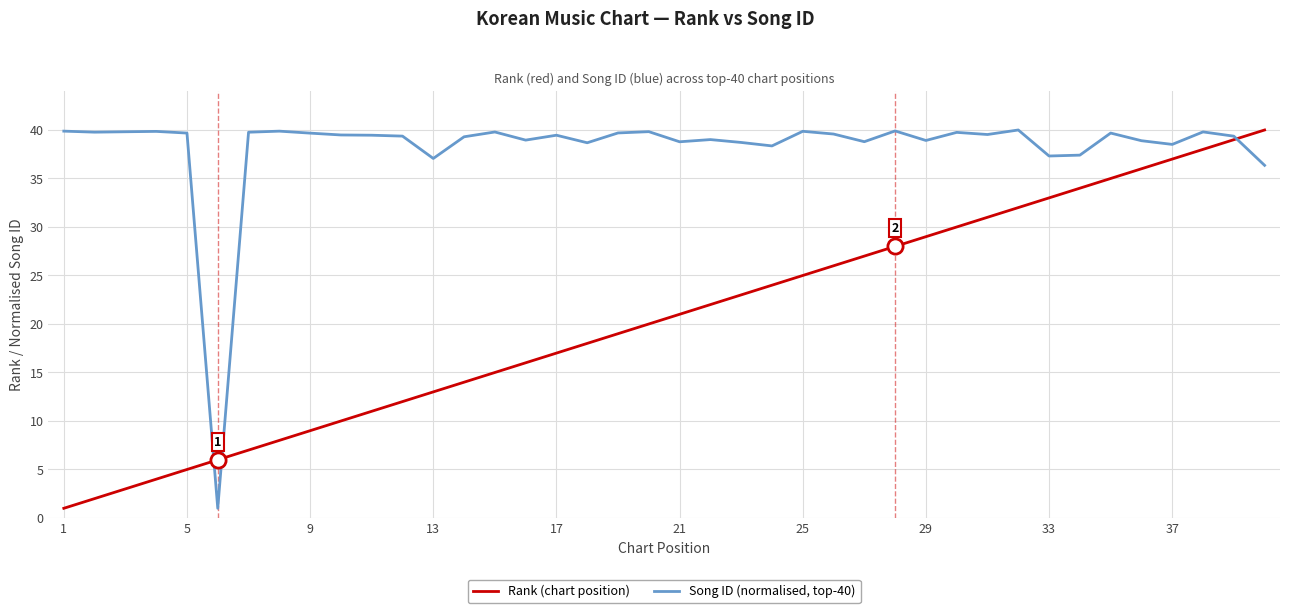

Which series has the largest total across all categories?

Song ID (normalised, top-40)